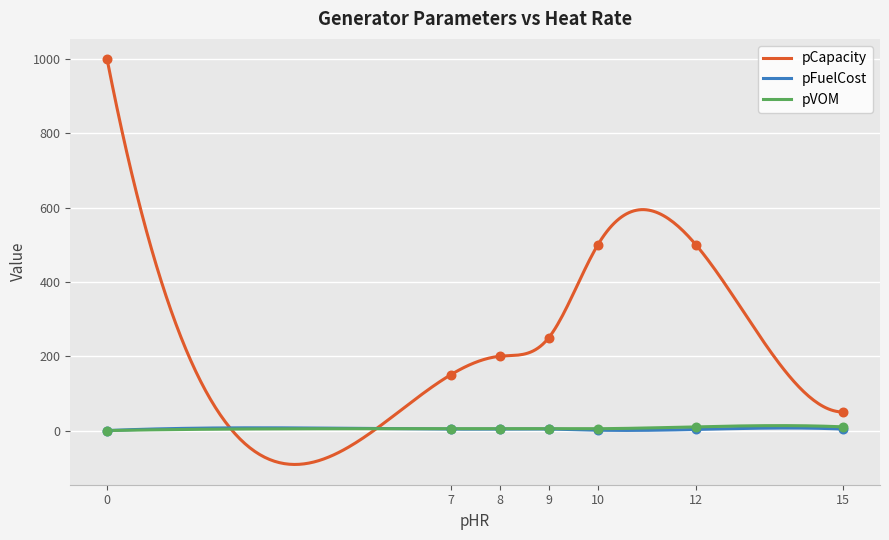

Which series contains the highest Y value?

pCapacity